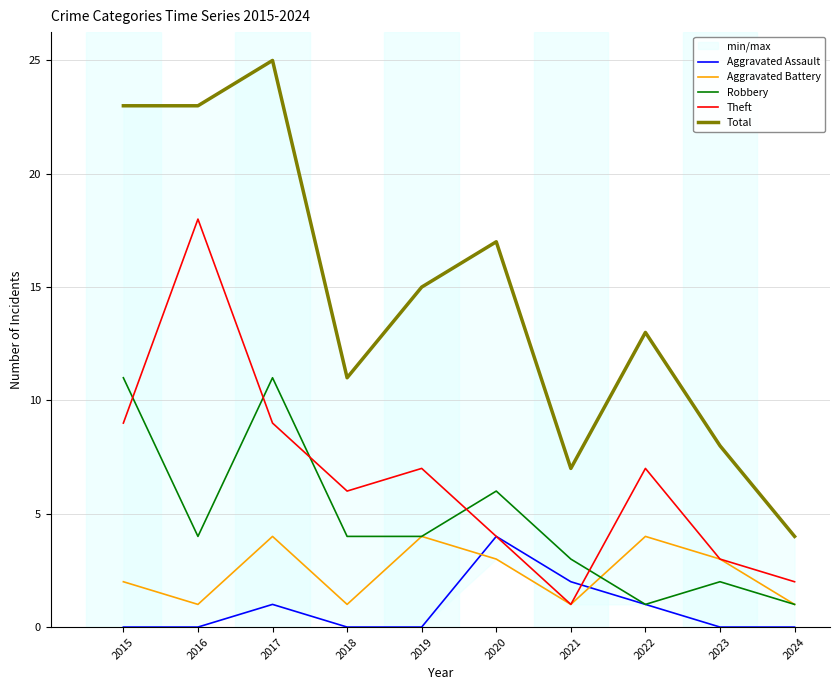

Which label corresponds to the smallest value in the chart?

2015